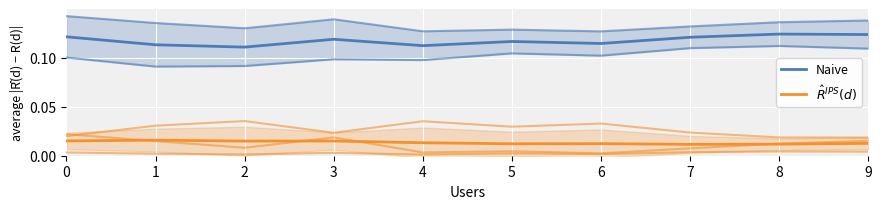

The Naive series shows 0.2 at 1. True or false?

False